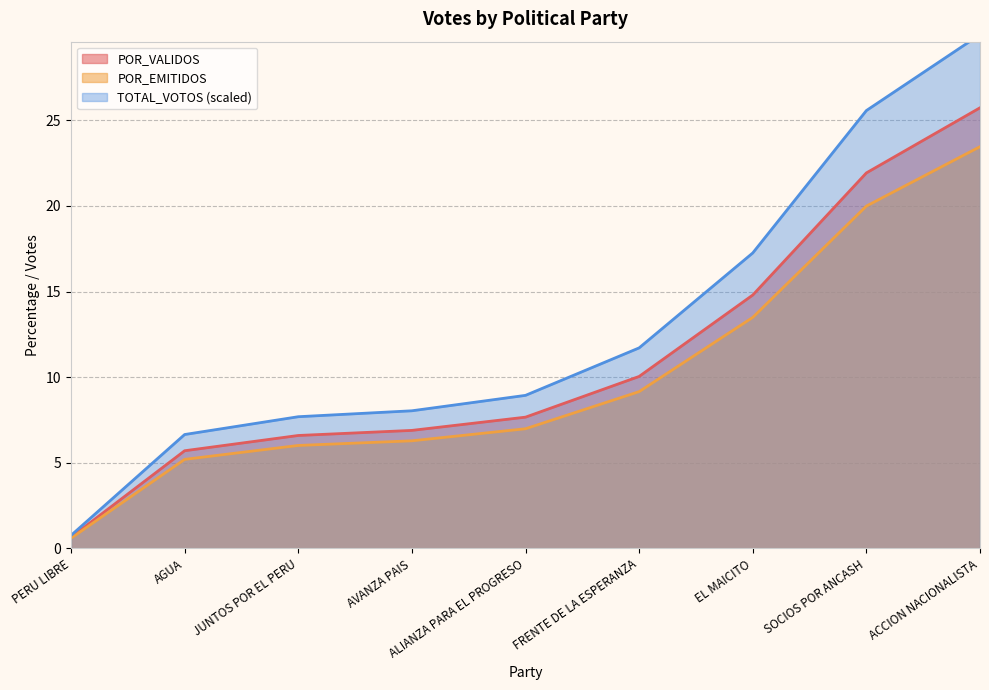

Is the value of TOTAL_VOTOS at PERU LIBRE greater than the value of POR_EMITIDOS at FRENTE DE LA ESPERANZA?

No